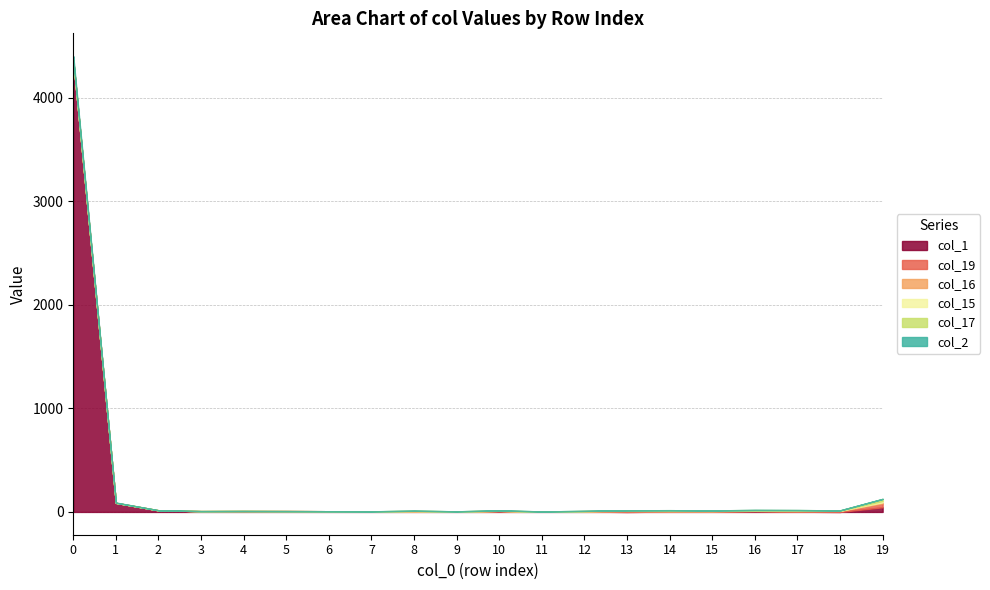

How many times do col_15 and col_19 cross each other?

1